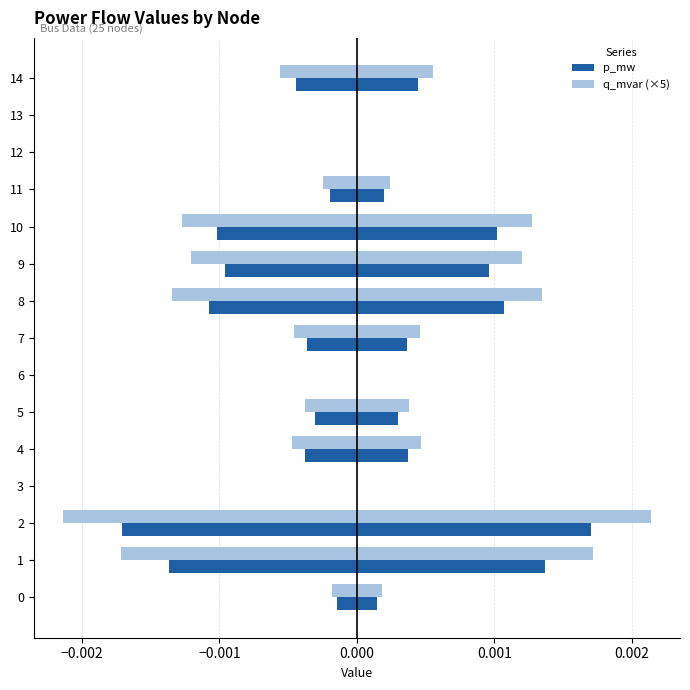

What is the label of the 3rd bar from the right?

12